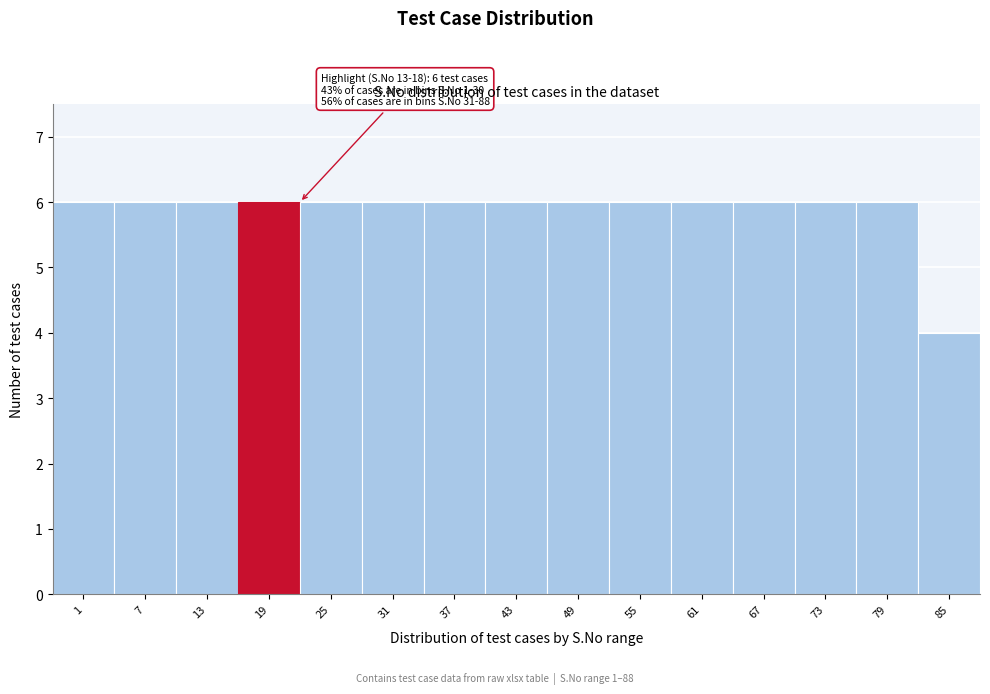

Reading right to left, transcribe all the data shown in this chart.

85=4	79=6	73=6	67=6	61=6	55=6	49=6	43=6	37=6	31=6	25=6	19=6	13=6	7=6	1=6